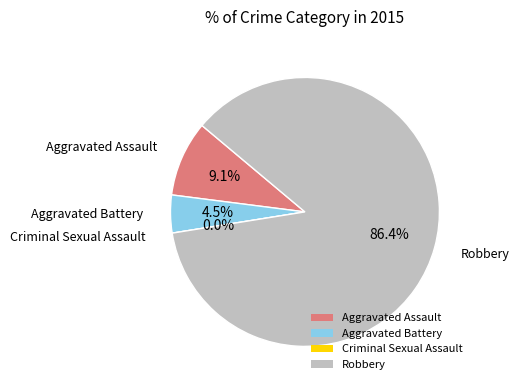

True or false: Aggravated Assault accounts for 17% of the total.

False